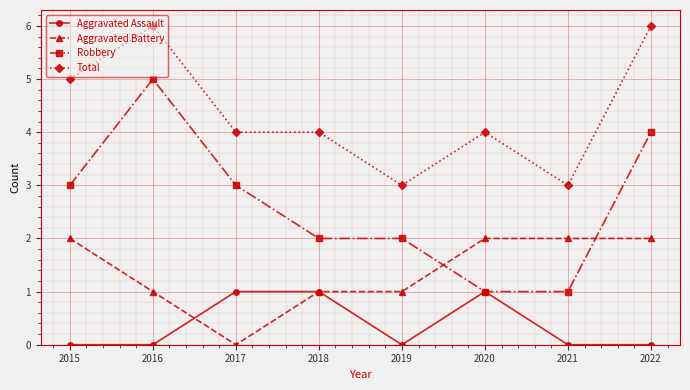

Does the chart have visible grid lines?

Yes